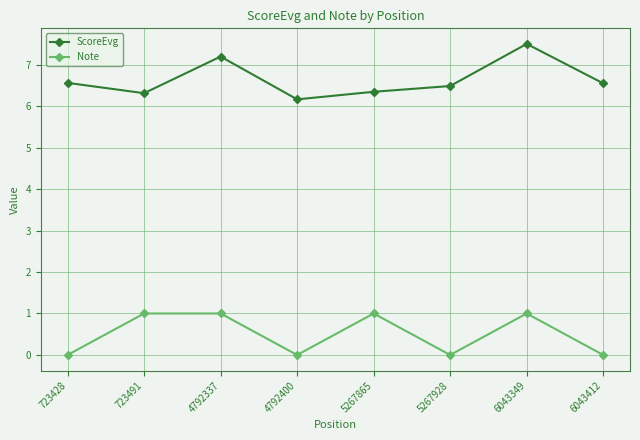

At which category does ScoreEvg reach its first local peak?

4792337